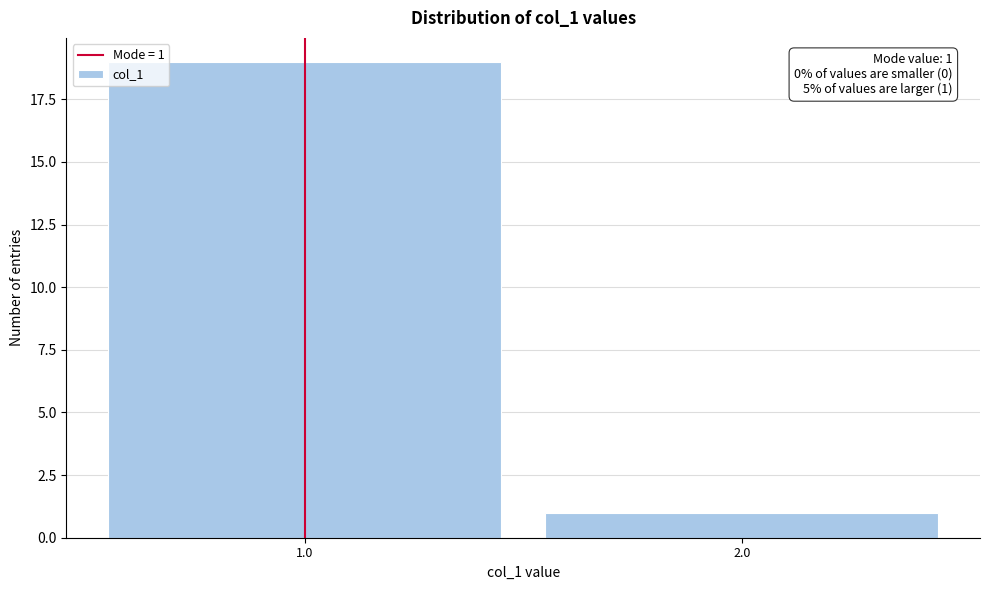

Reading right to left, transcribe all the data shown in this chart.

2.0=1	1.0=19